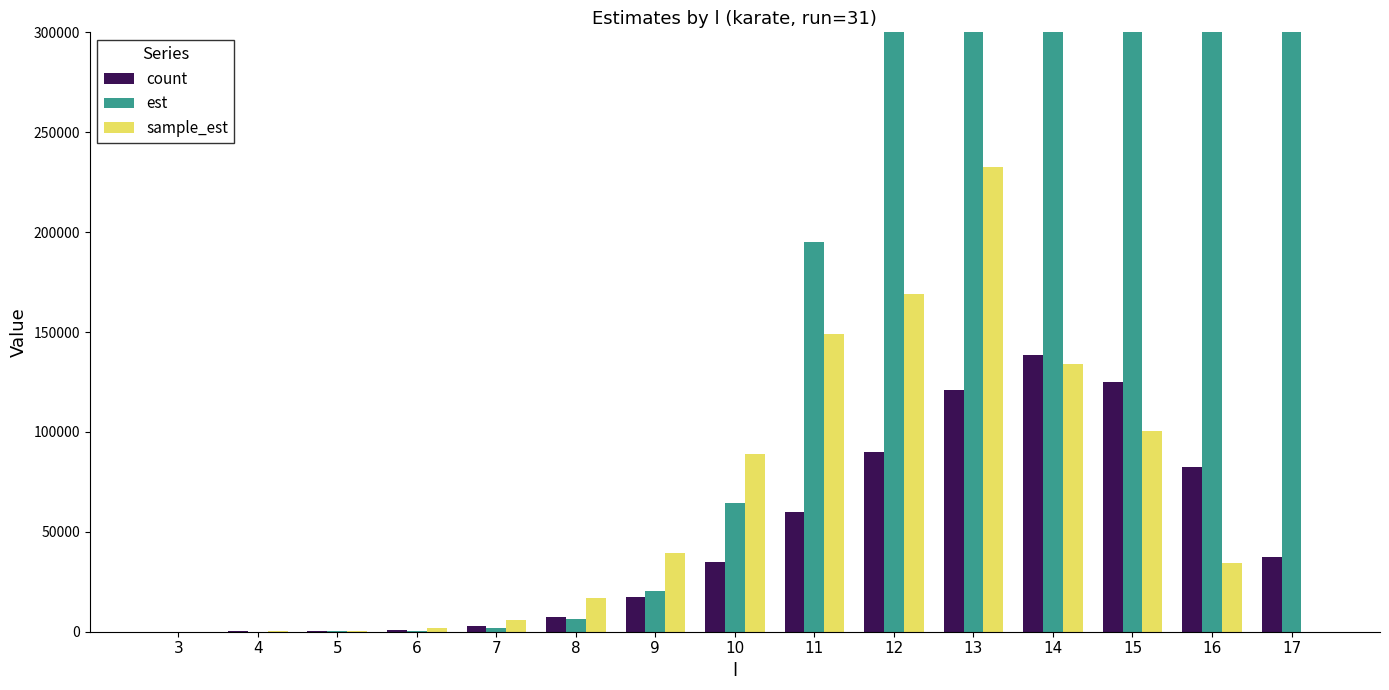

How many bars are there in total?

45